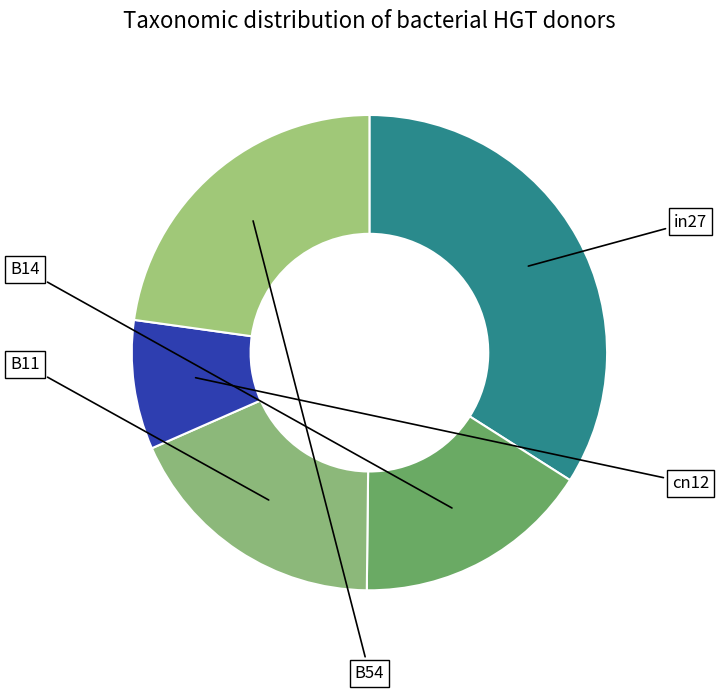

The cn12 slice represents 9% of the pie. True or false?

True